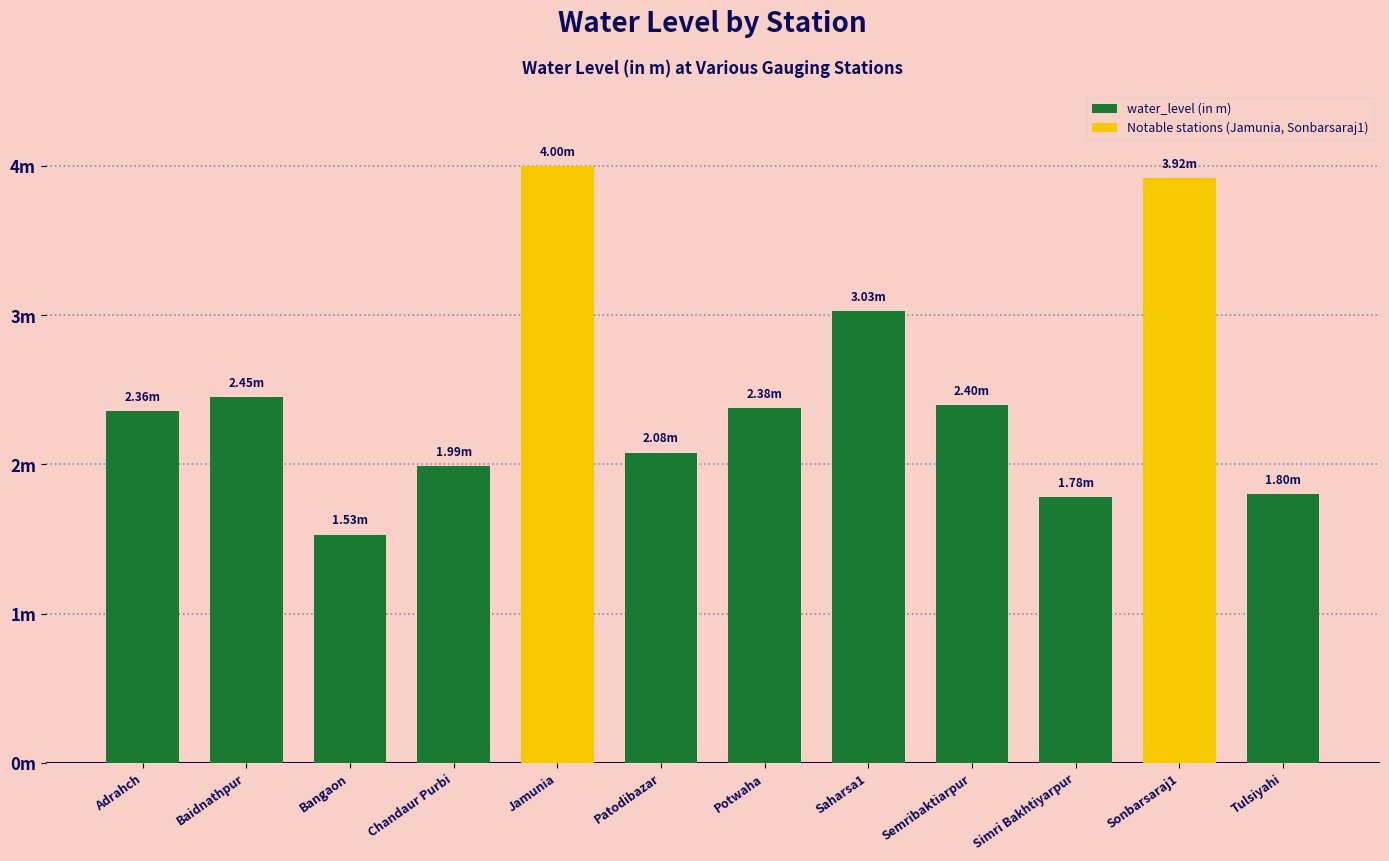

What is the change in value from Baidnathpur to Saharsa1?

+0.6